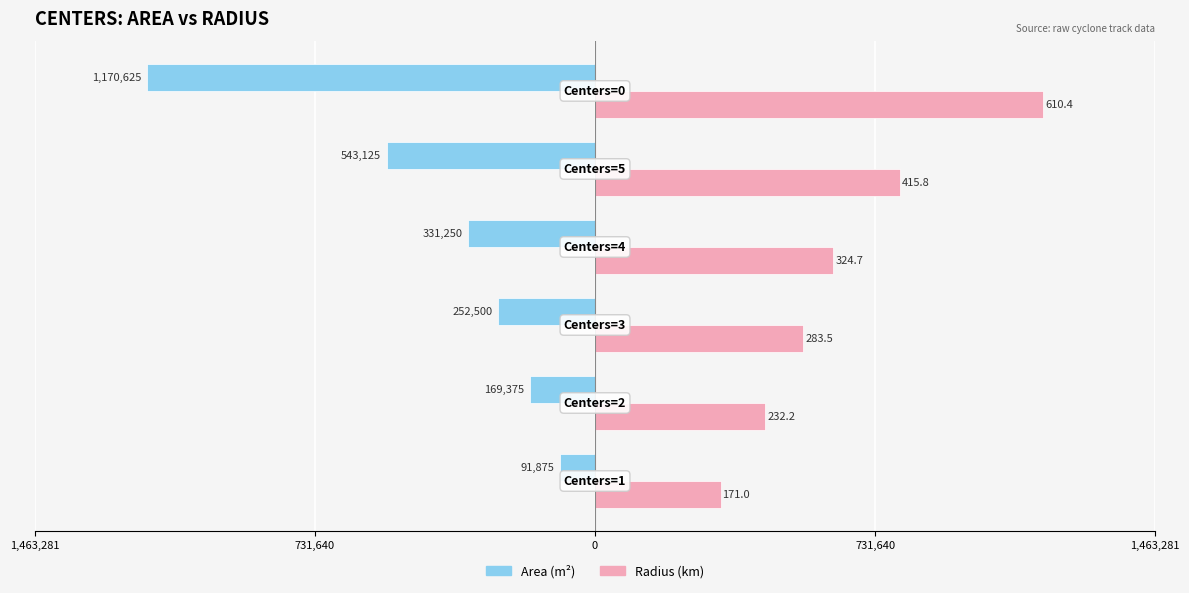

The value of radius at 731,640 is 622711.4. True or false?

True